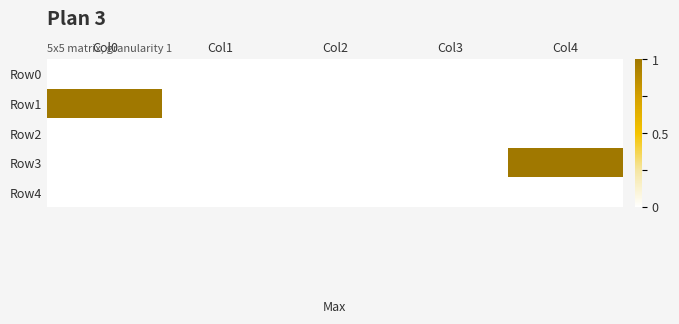

Which label corresponds to the largest value in the chart?

Col0